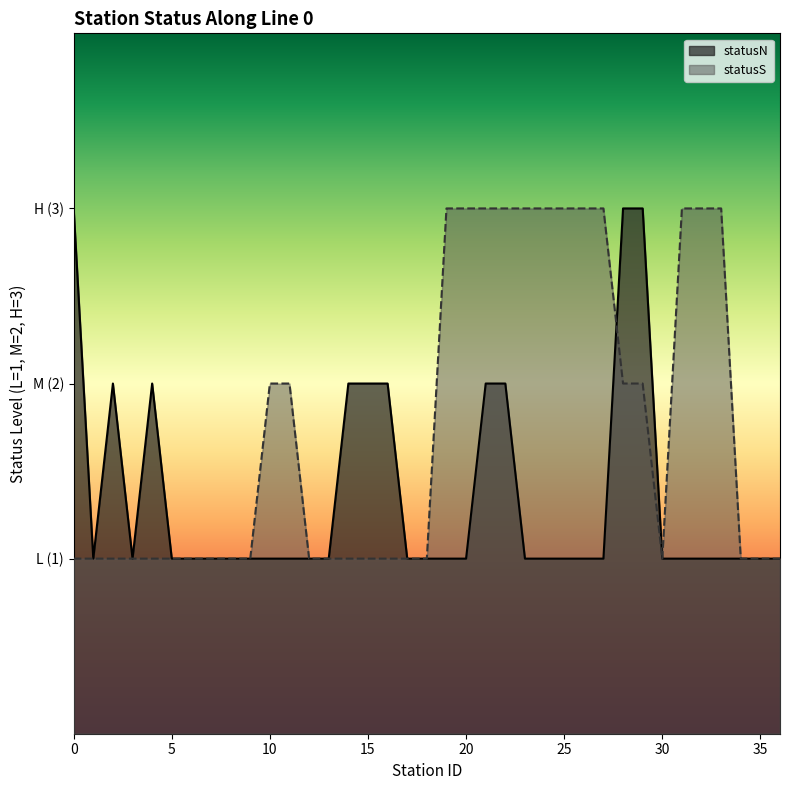

Does the chart display data point markers on the line(s)?

No